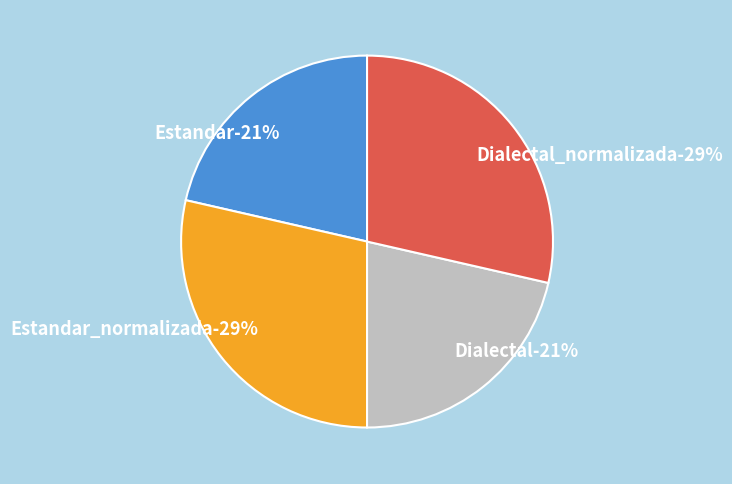

Approximately how many times larger is the value at Estandar compared to Dialectal?

1.0